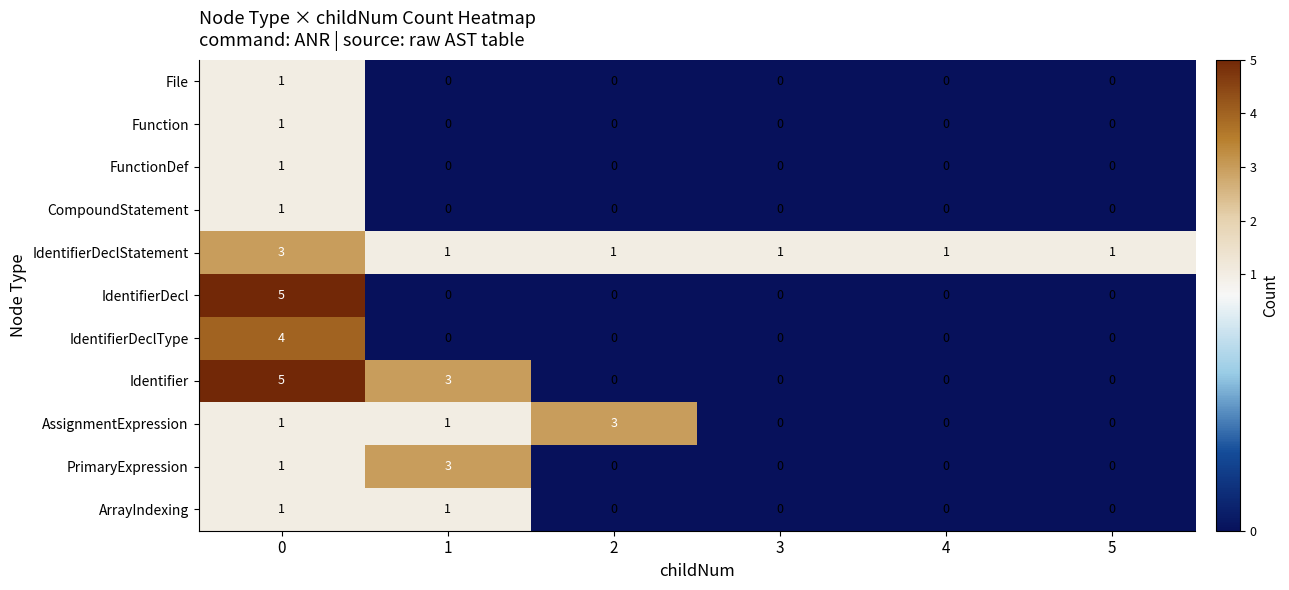

The File series shows -1 at 1. True or false?

False